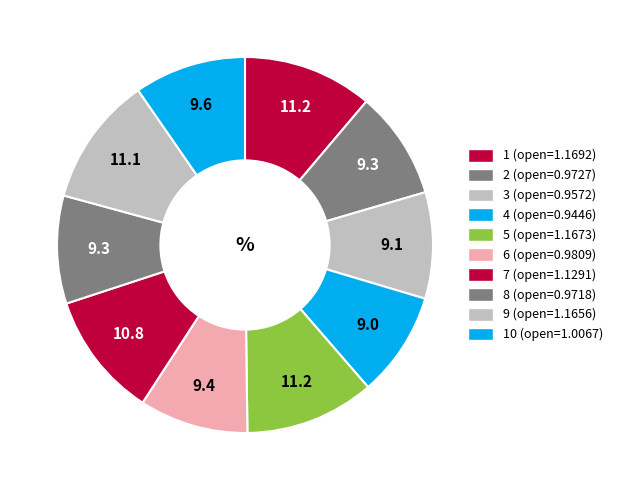

What is the smallest slice in the pie chart?

4